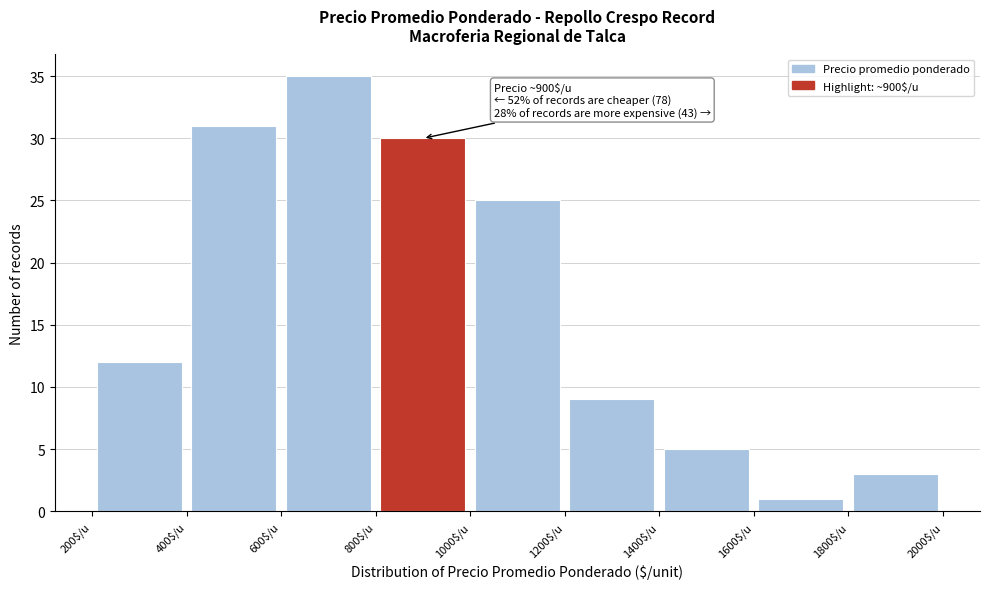

Over which range of the x-axis is the bar tallest?

600 to 800